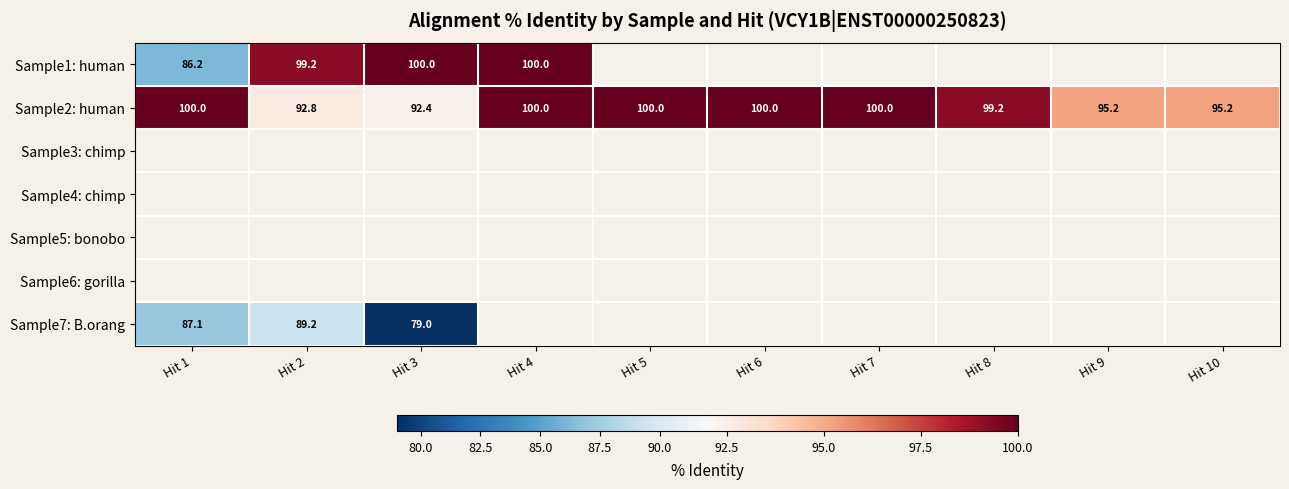

Is the value of Sample3: chimp at Hit 7 greater than the value of Sample4: chimp at Hit 3?

No